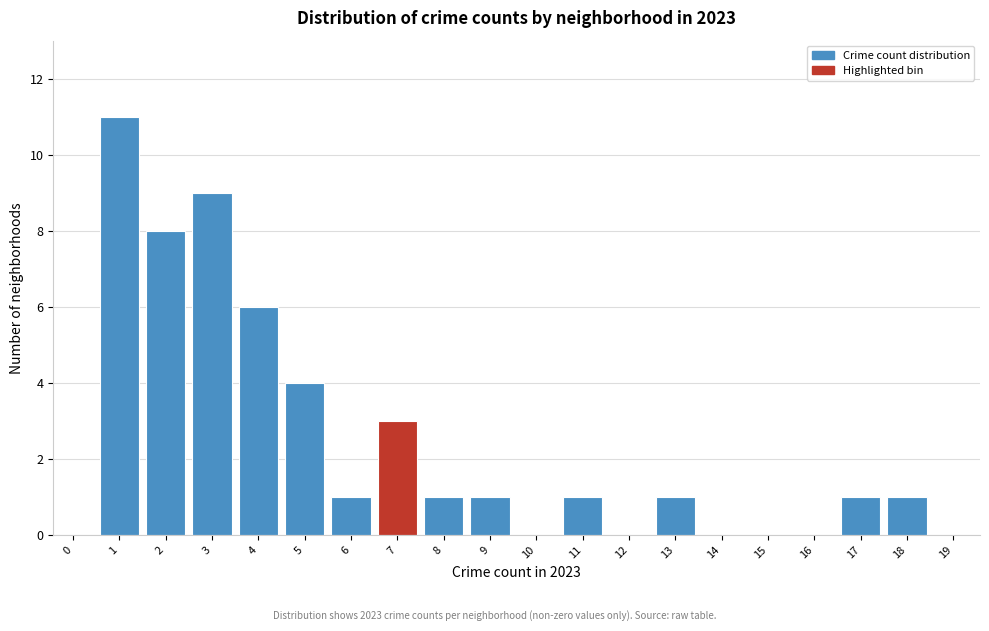

Reading left to right, extract all data points from this chart.

0=0	1=11	2=8	3=9	4=6	5=4	6=1	7=3	8=1	9=1	10=0	11=1	12=0	13=1	14=0	15=0	16=0	17=1	18=1	19=0